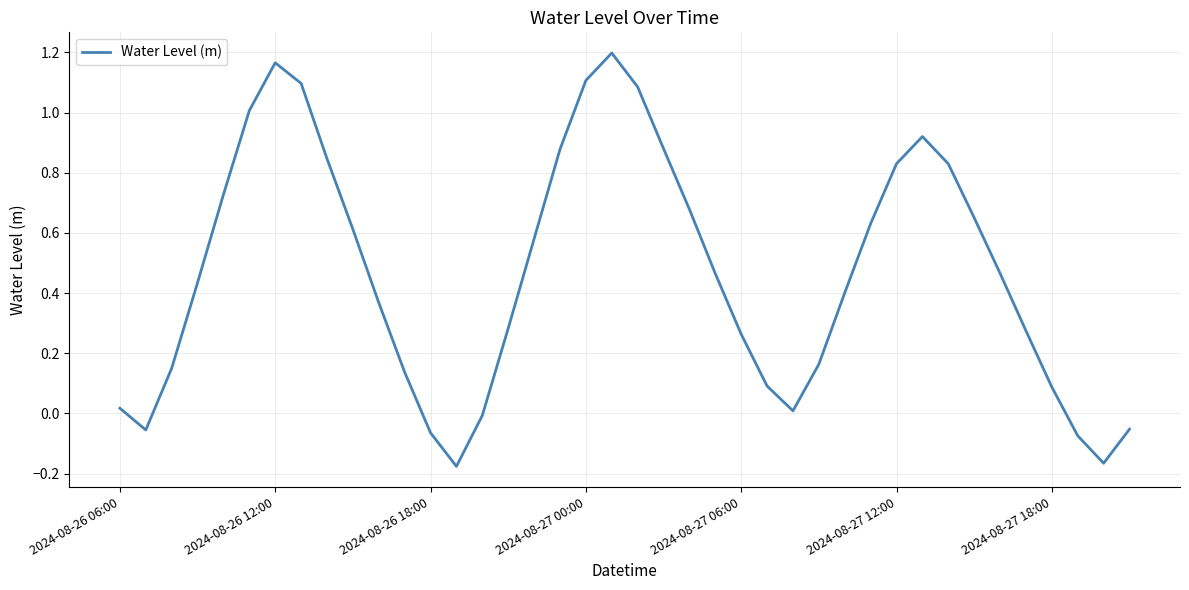

At which category does the chart reach its minimum across all series?

13